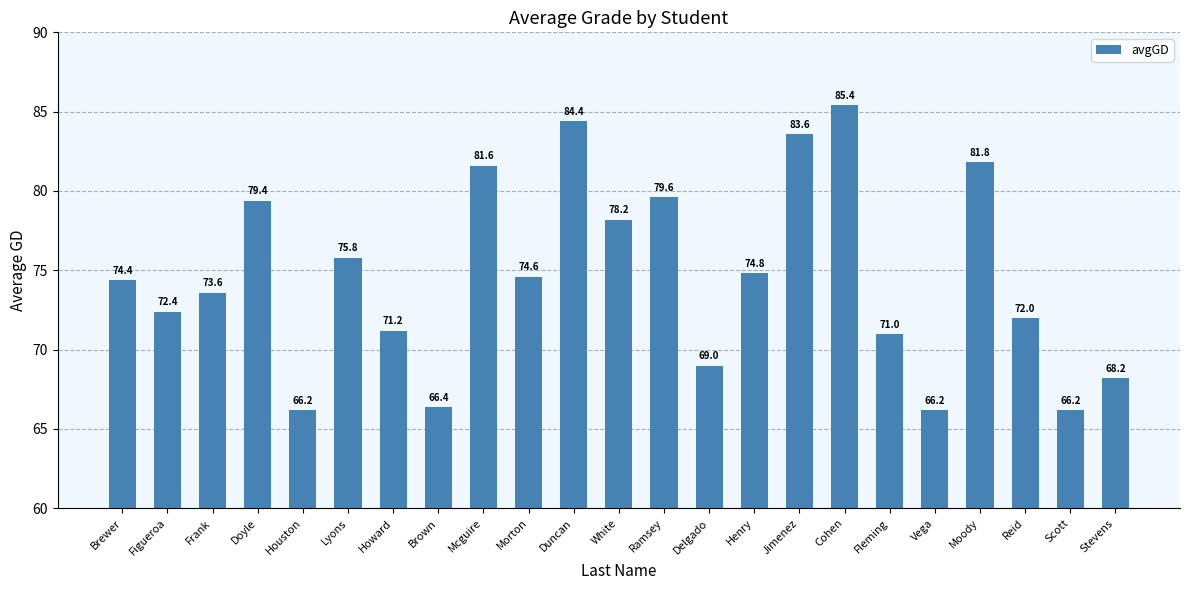

True or false: the data shows 108.0 at Doyle.

False